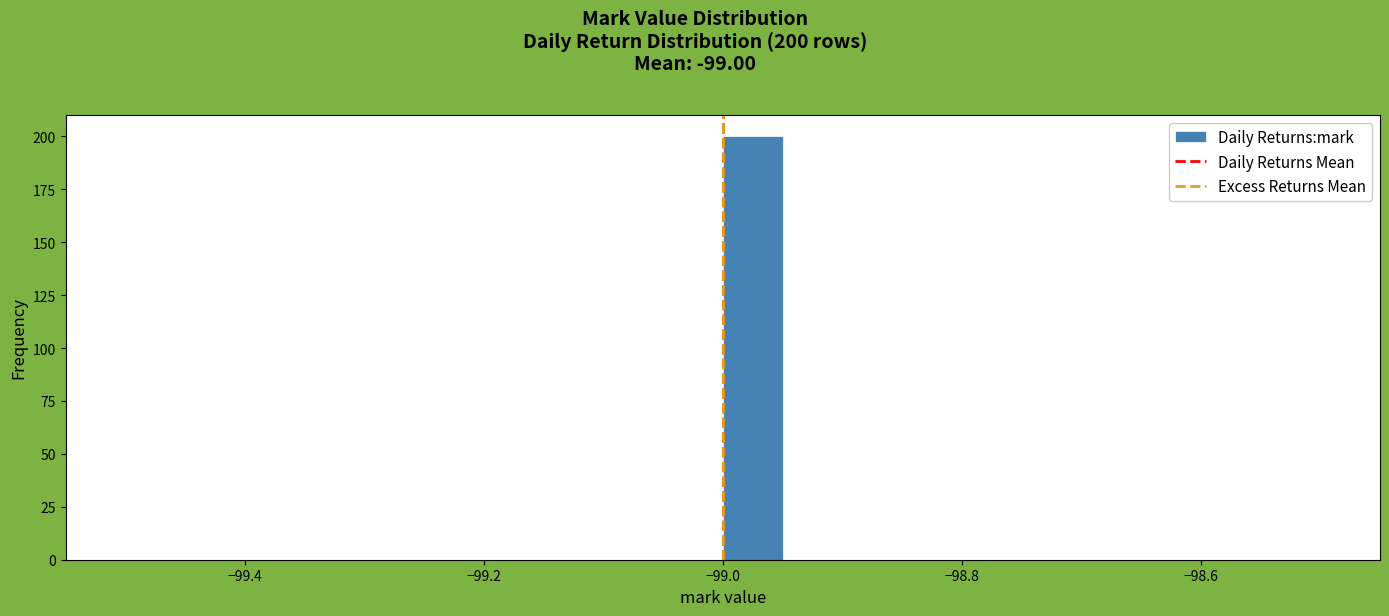

Read against the x-axis, roughly where is the centre of the tallest bar?

-98.98